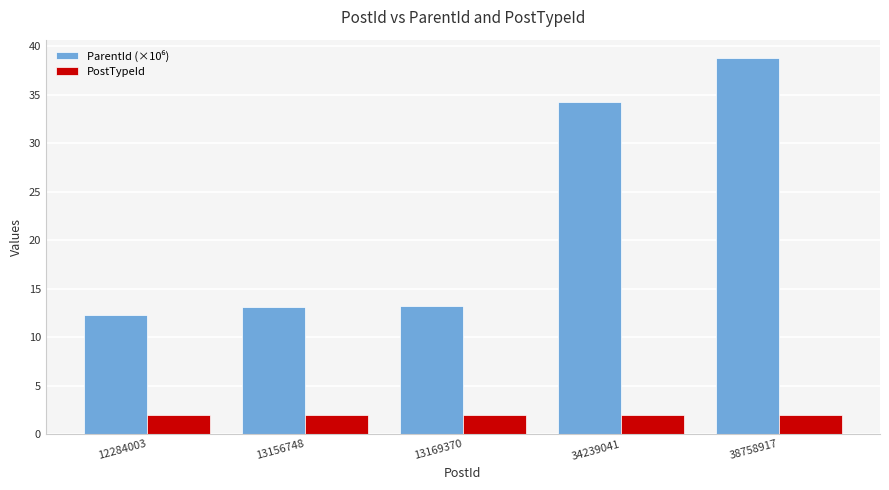

What is the total value across all series at 13156748?

15.2